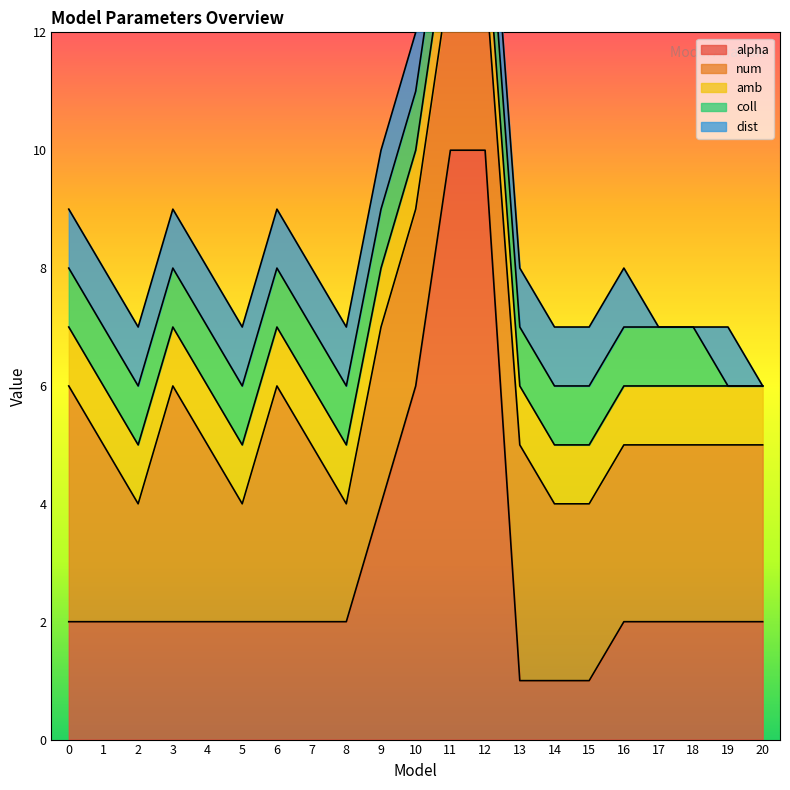

True or false: coll and amb cross at least once.

False